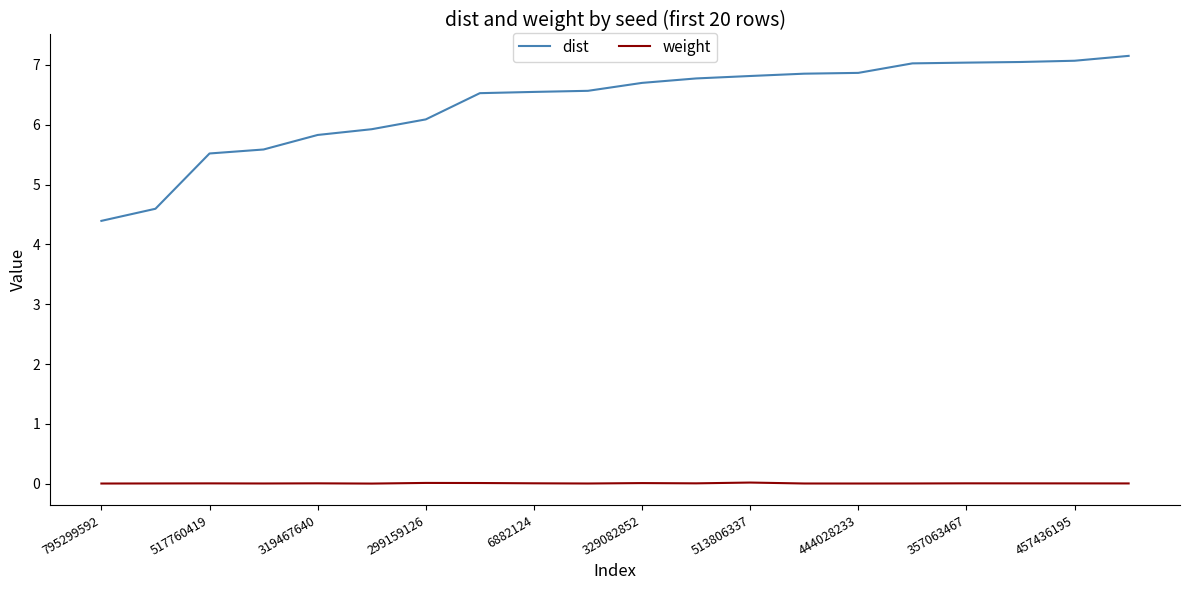

True or false: dist and weight intersect in this chart.

False